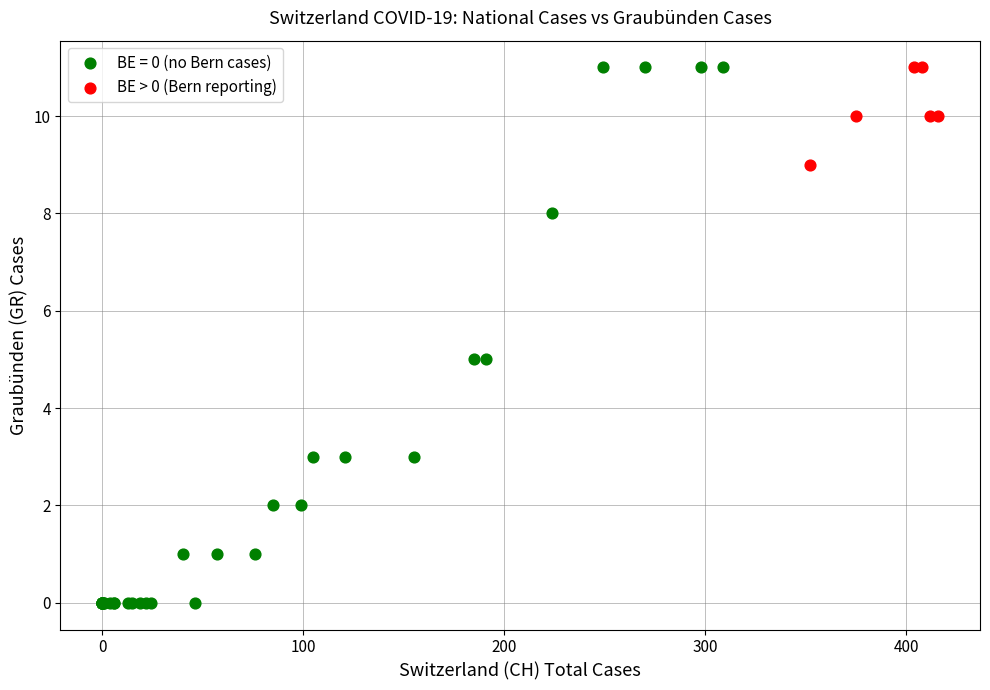

Which series has the largest Y range (max minus min)?

BE = 0 (no Bern cases)